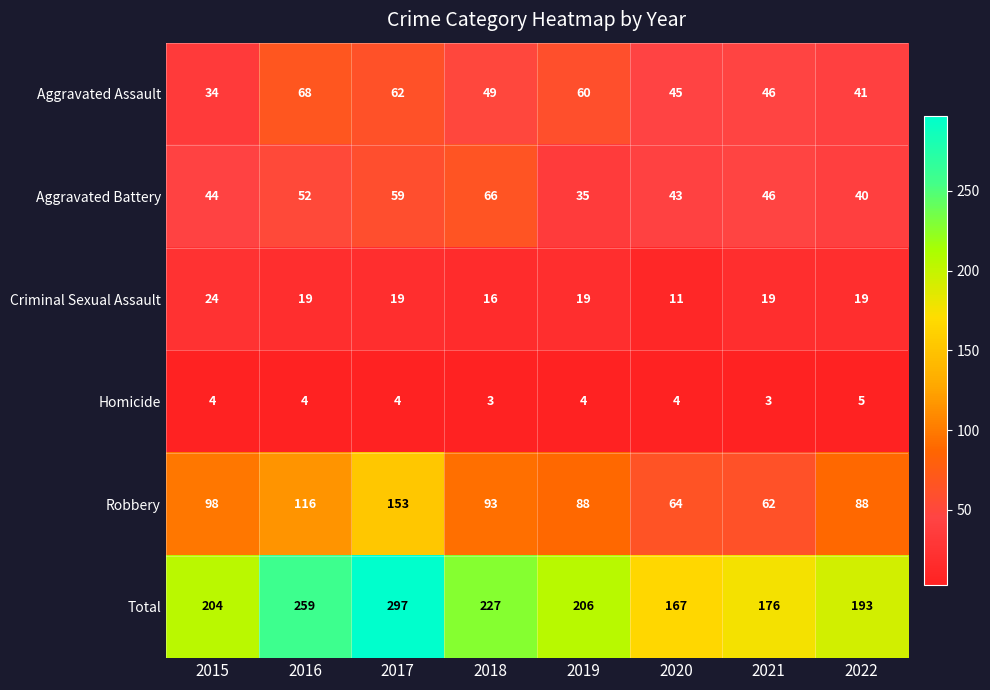

What is the total value across all series at 2016?

518